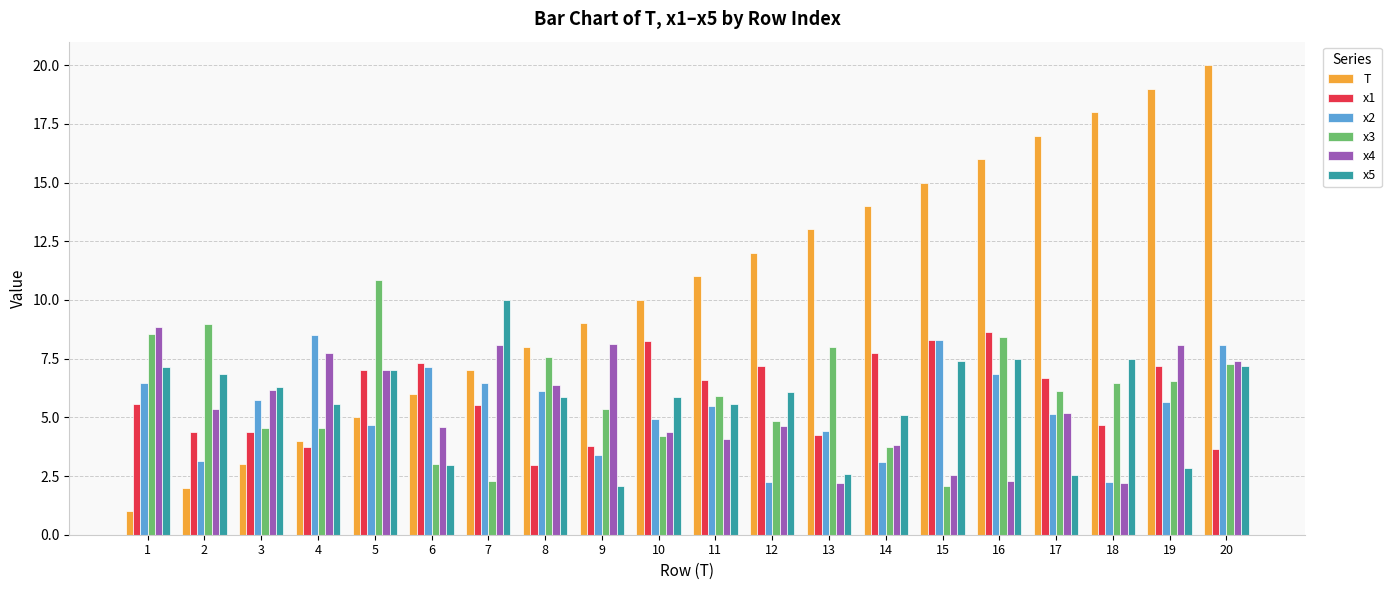

Which series has the largest total across all categories?

T